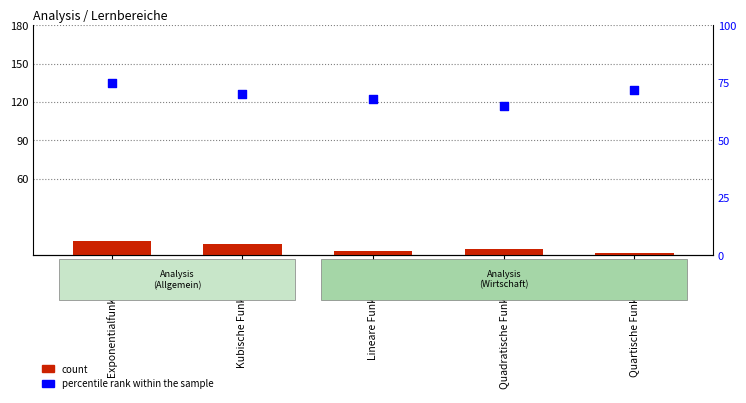

Which series has the largest Y range (max minus min)?

percentile rank within the sample